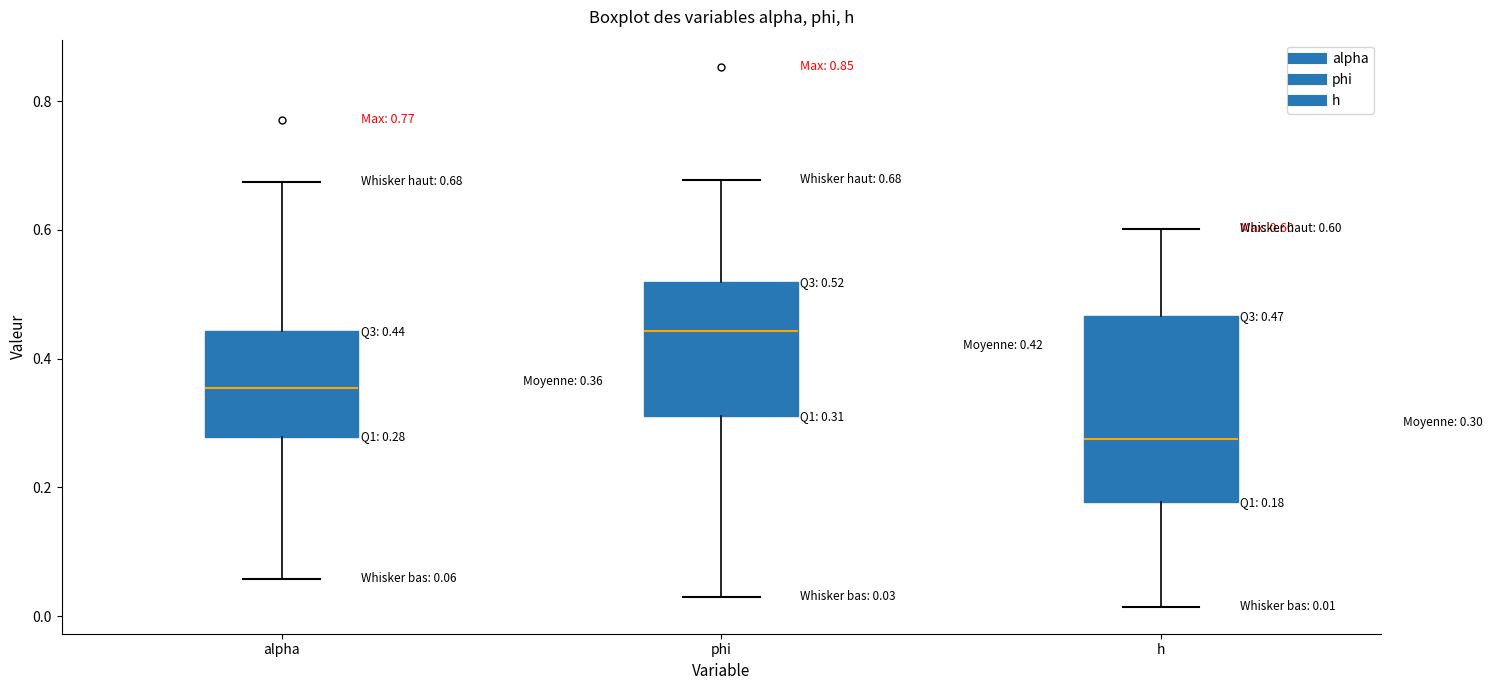

Which box is the tallest, from its lower edge to its upper edge?

h